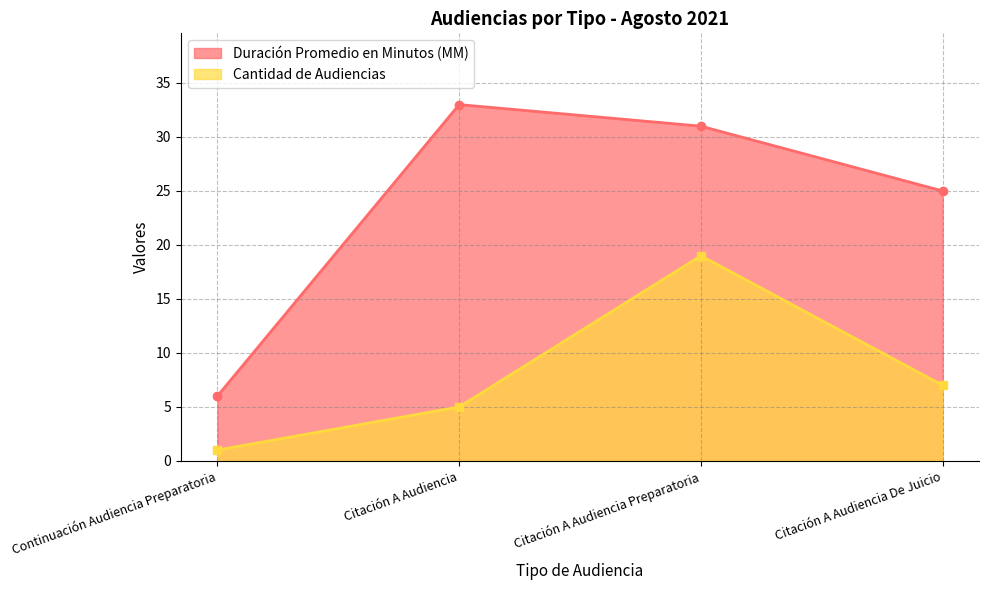

How many values in the Duración Promedio en Minutos (MM) series are below 31?

2